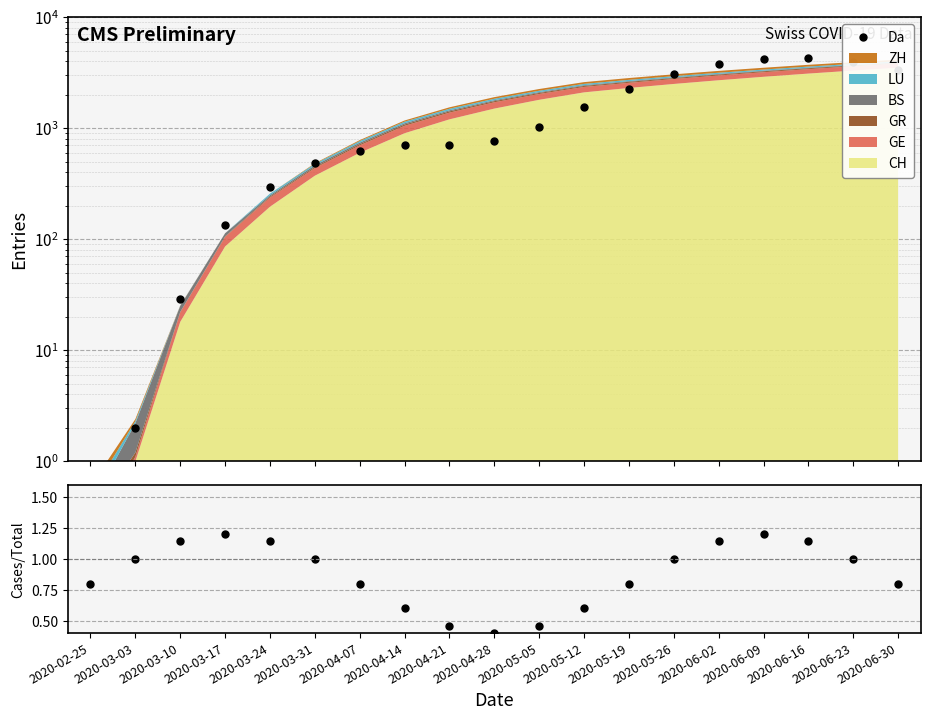

What is the difference between the highest and lowest values at 2020-06-23?

3929.0